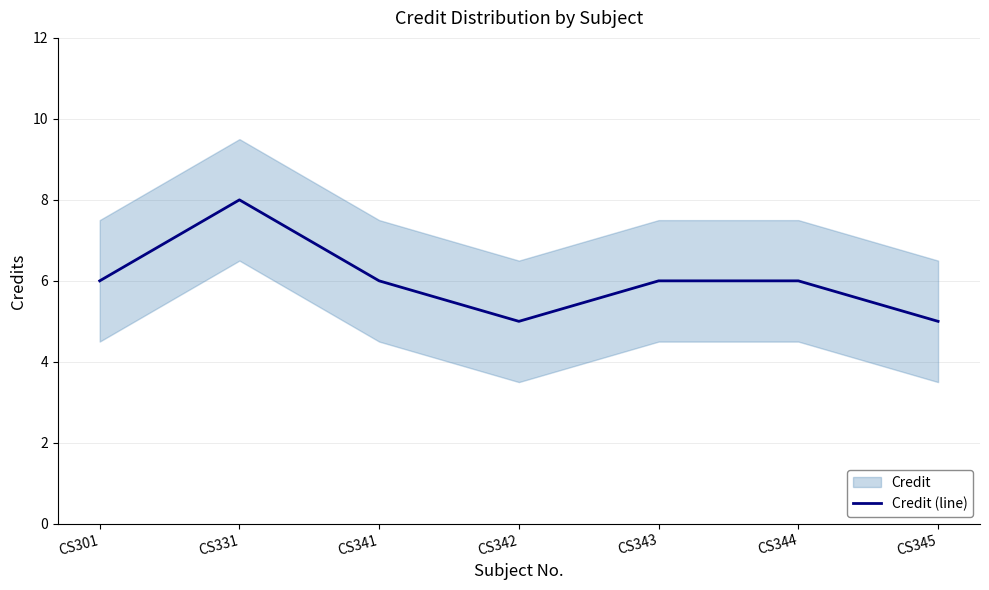

True or false: the data shows 3 at CS343.

False